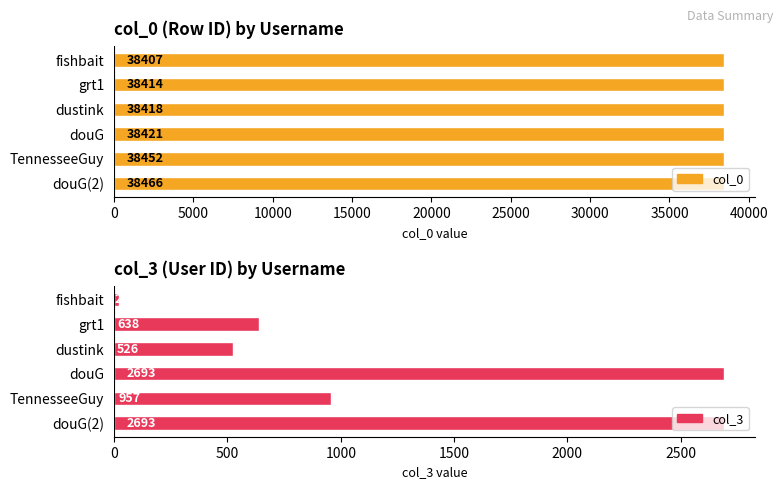

What is the value of the col_0 bar at the 3rd from the left?

38418